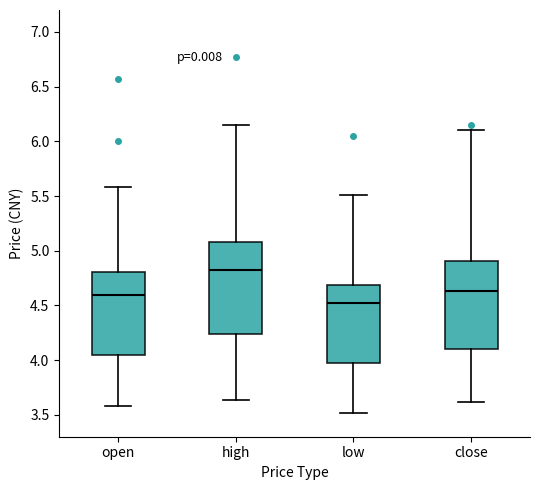

Where is the lower edge of the box for close on the y-axis? The values are not printed on the chart, so give them approximately, as read against the axis.

4.10